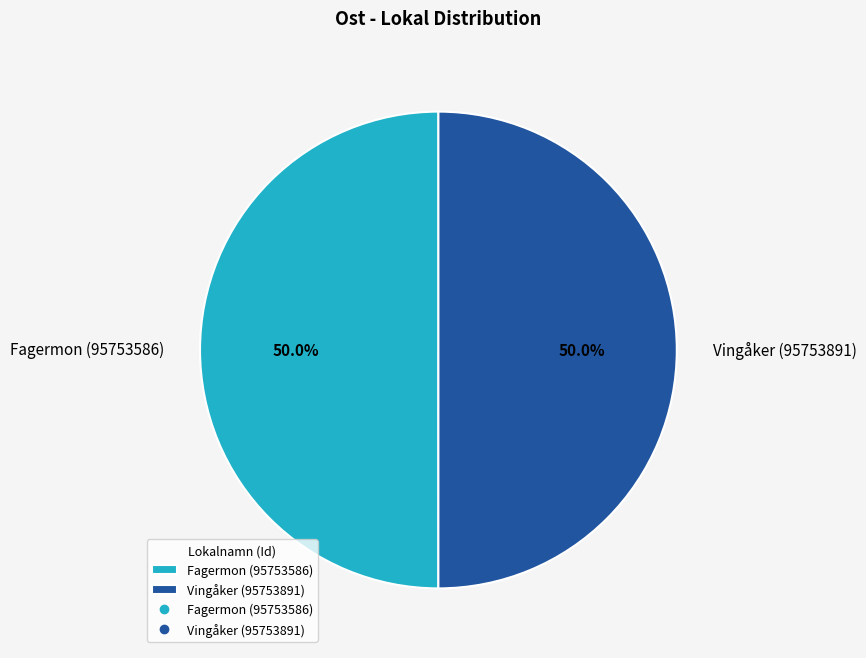

Approximately how many times larger is the value at Vingåker (95753891) compared to Fagermon (95753586)?

1.0